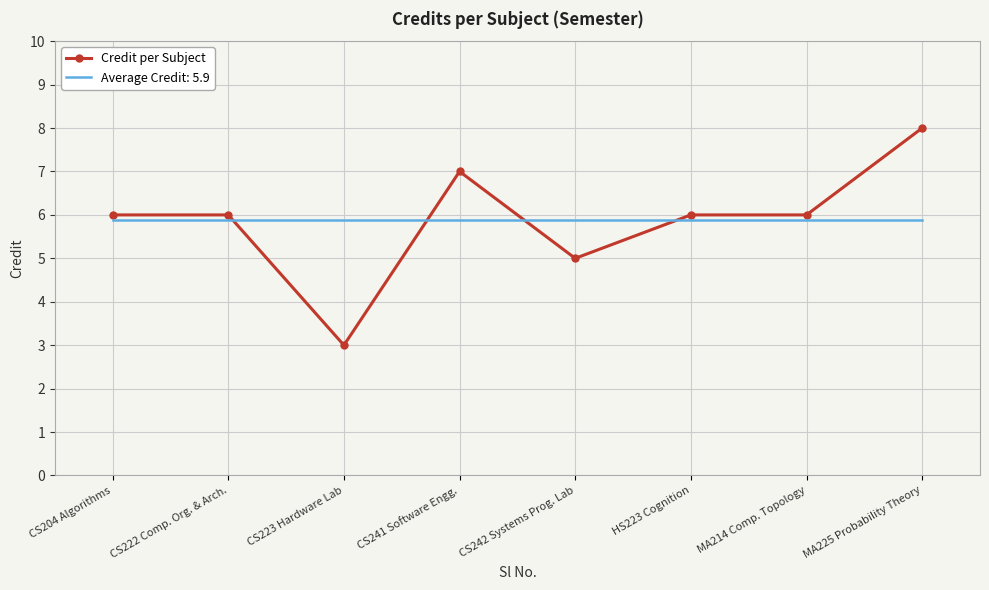

What position from the right is HS223 Cognition?

3